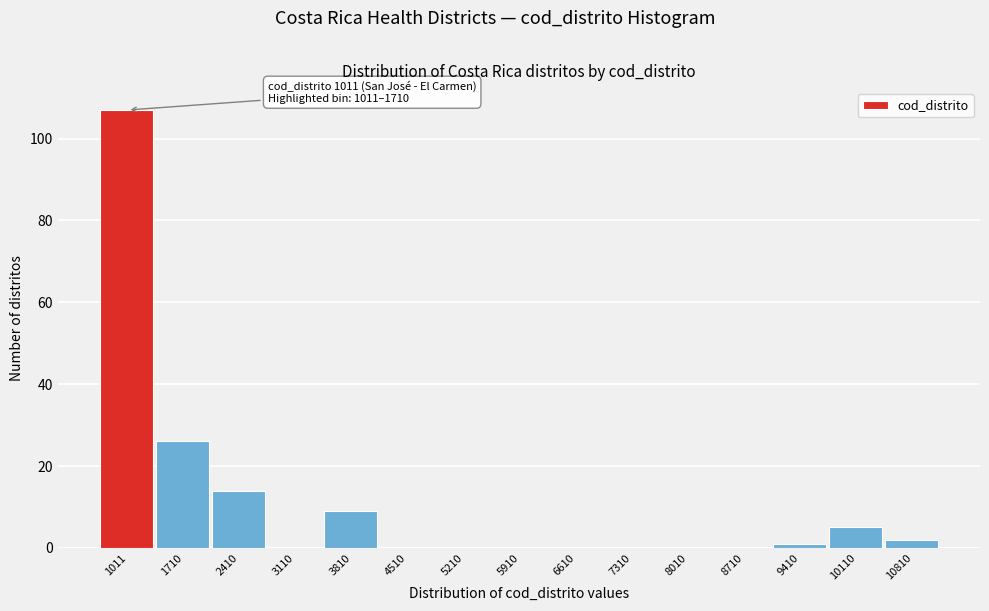

Reading left to right, transcribe all the data shown in this chart.

1011=107	1710=26	2410=14	3110=0	3810=9	4510=0	5210=0	5910=0	6610=0	7310=0	8010=0	8710=0	9410=1	10110=5	10810=2